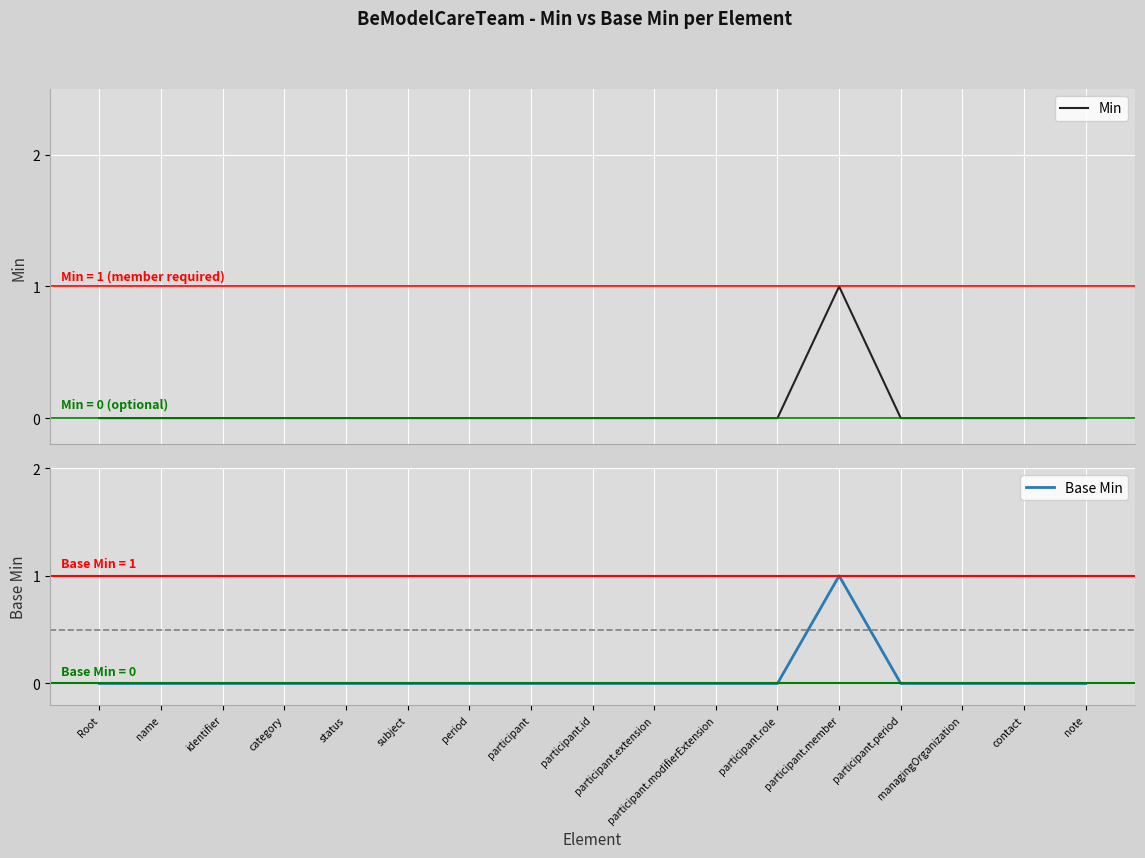

Which series has the largest total across all categories?

Min